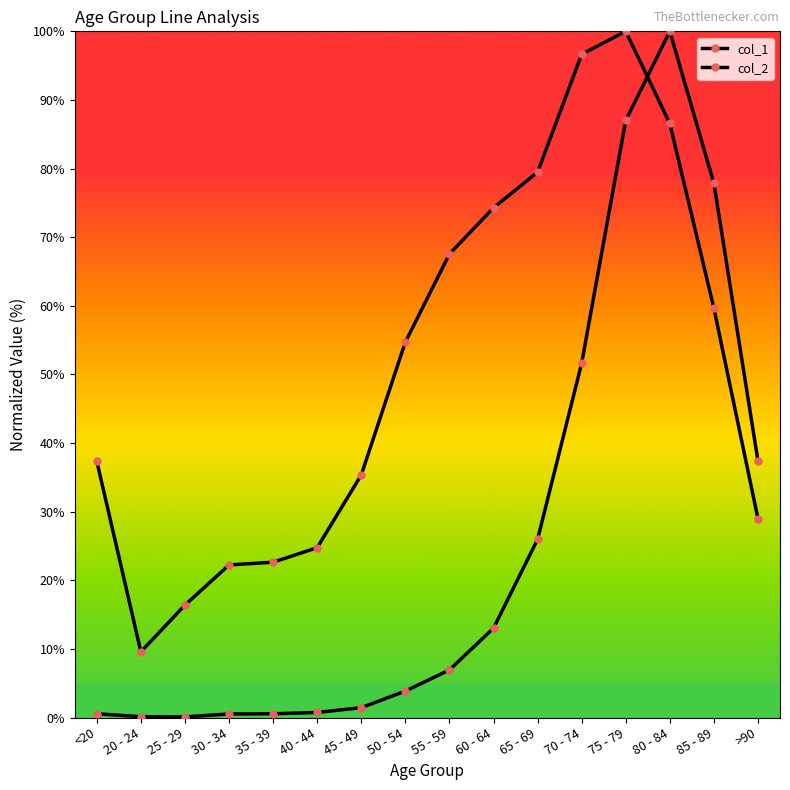

What is the maximum value shown in the chart?

100.0